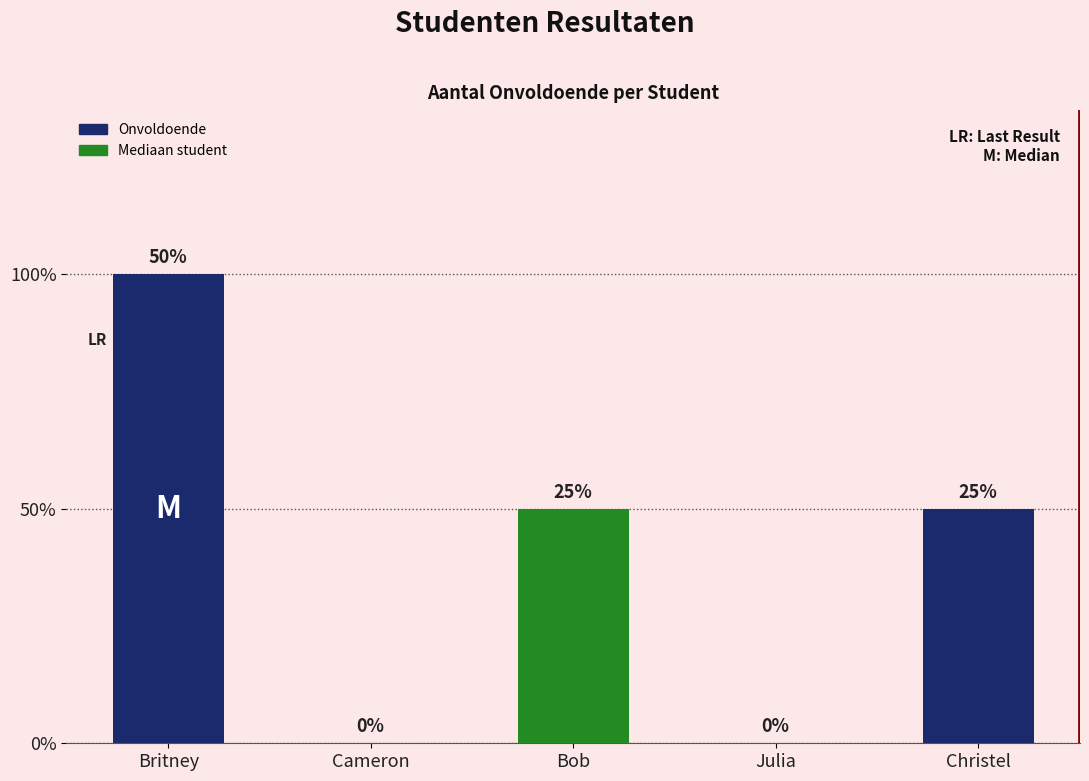

Does the chart contain any negative values?

No